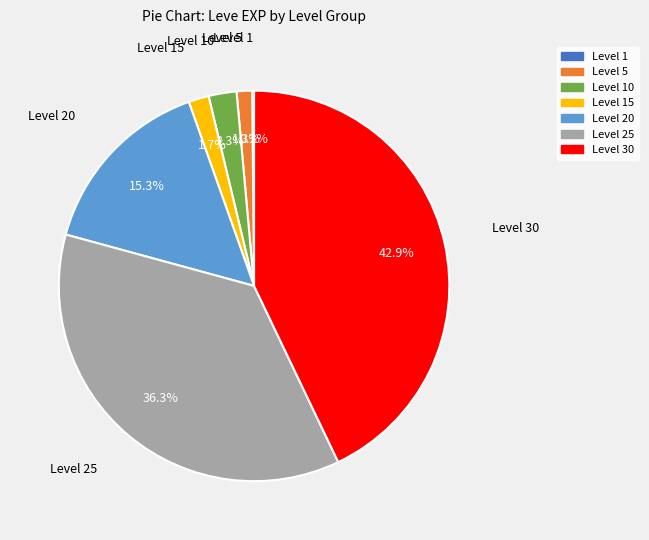

Which slice is the largest?

Level 30